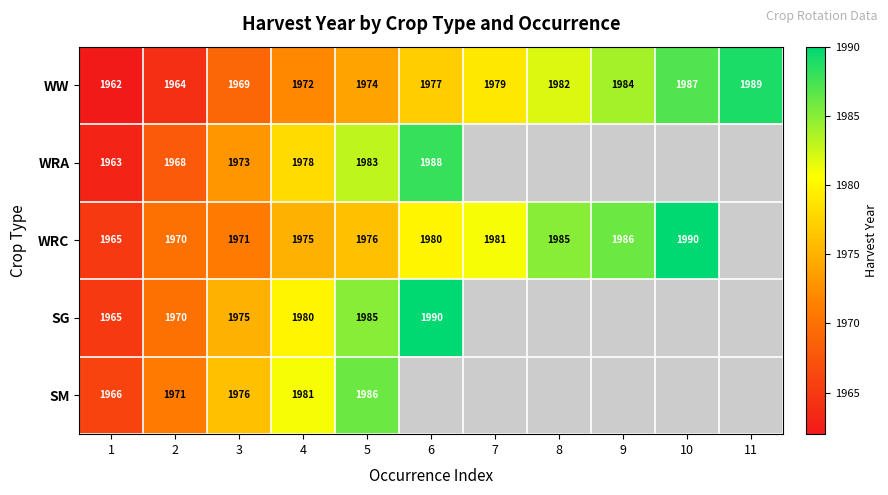

Rank the series at 3 from highest to lowest value.

SM, SG, WRA, WRC, WW